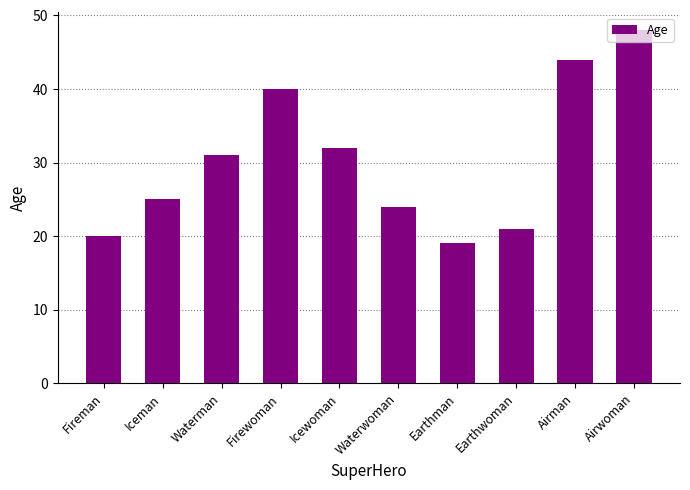

How many distinct data groups are displayed?

1